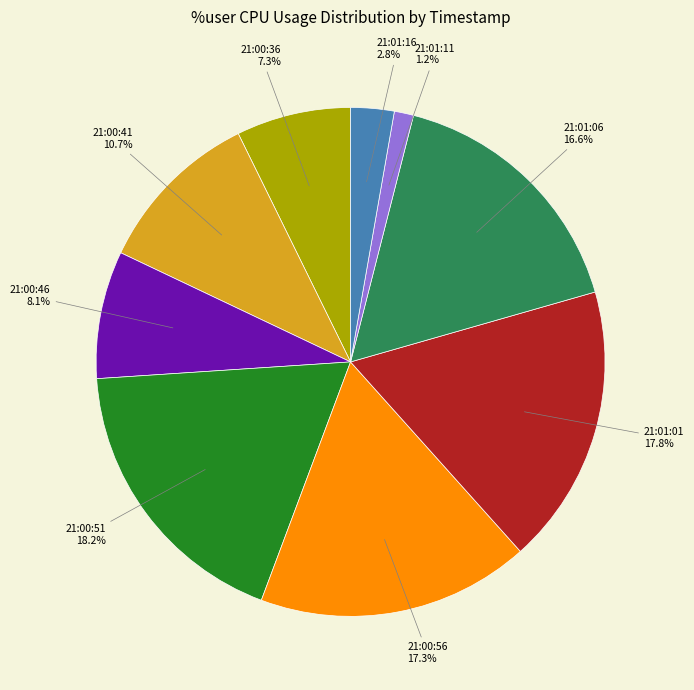

Is 21:00:46 the majority of the pie?

No